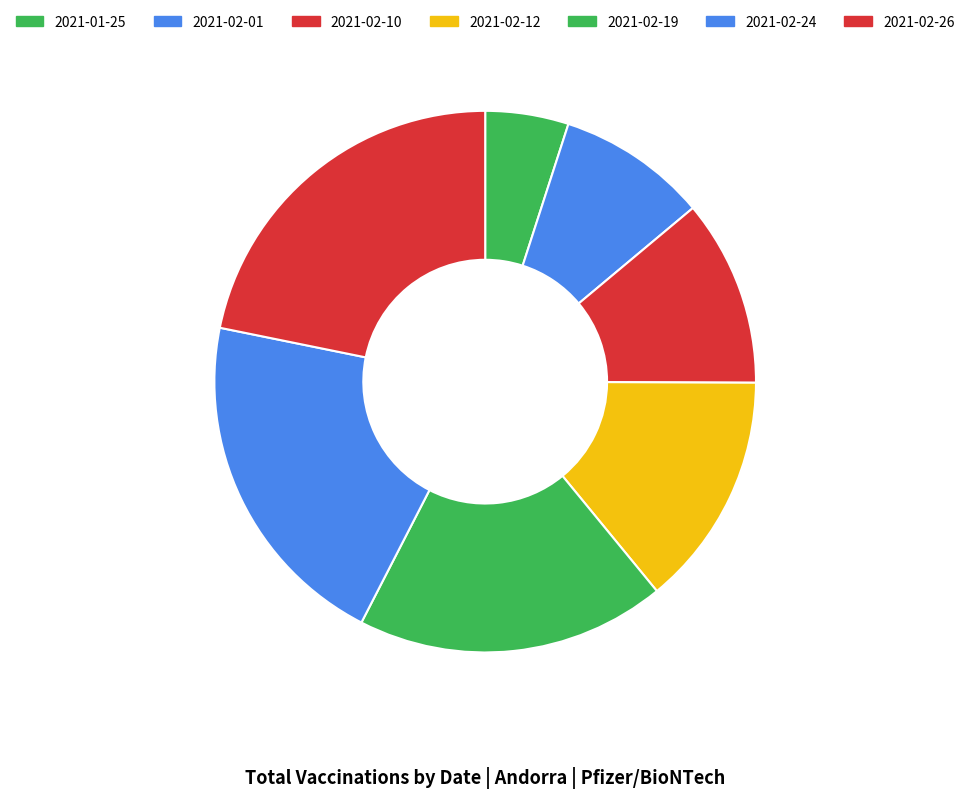

Is it true that 2021-02-10 is 11% of the pie?

True